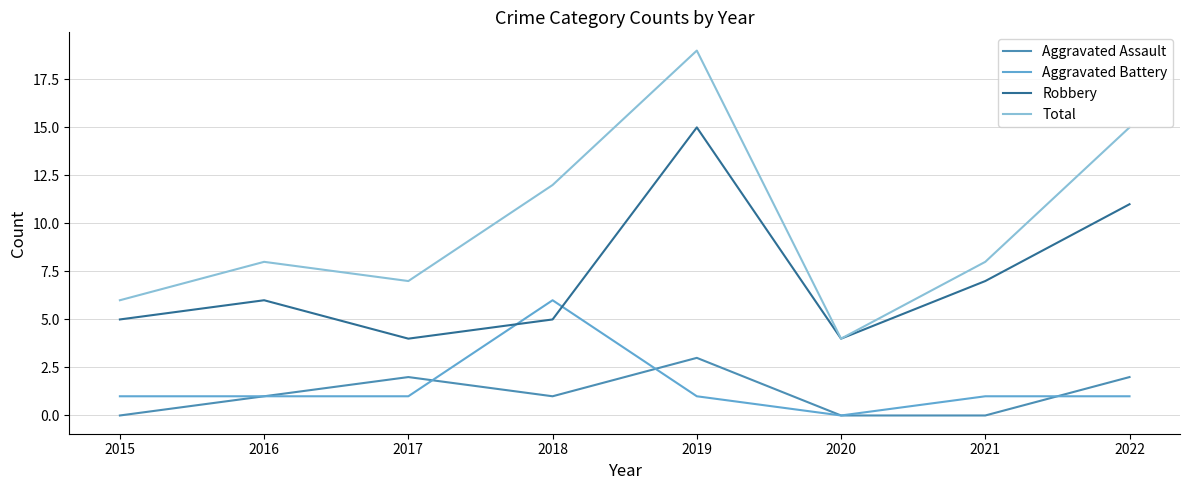

What is the difference between the second highest and minimum values in the Aggravated Battery series?

1